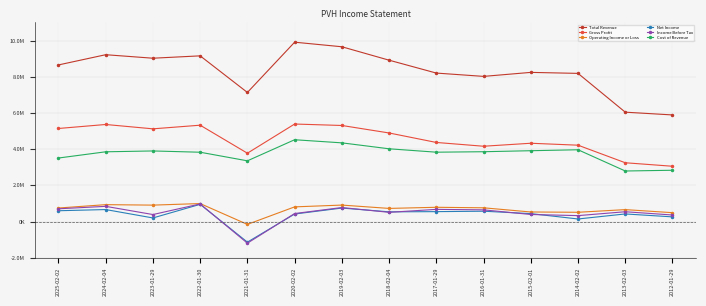

Reading left to right, extract all data points from this chart.

Total Revenue: 2025-02-02=8652900	2024-02-04=9217700	2023-01-29=9024200	2022-01-30=9154700	2021-01-31=7132600	2020-02-02=9909000	2019-02-03=9656800	2018-02-04=8914800	2017-01-29=8203100	2016-01-31=8020300	2015-02-01=8241200	2014-02-02=8186400	2013-02-03=6043000	2012-01-29=5890600
Gross Profit: 2025-02-02=5142500	2024-02-04=5363200	2023-01-29=5122900	2022-01-30=5324100	2021-01-31=3776800	2020-02-02=5388400	2019-02-03=5308300	2018-02-04=4894400	2017-01-29=4370300	2016-01-31=4161600	2015-02-01=4326700	2014-02-02=4219300	2013-02-03=3249200	2012-01-29=3055900
Operating Income or Loss: 2025-02-02=748300	2024-02-04=934800	2023-01-29=908700	2022-01-30=995000	2021-01-31=-156000	2020-02-02=812000	2019-02-03=911100	2018-02-04=727100	2017-01-29=789200	2016-01-31=760500	2015-02-01=529900	2014-02-02=513500	2013-02-03=660400	2012-01-29=491200
Net Income: 2025-02-02=598500	2024-02-04=663600	2023-01-29=200400	2022-01-30=952300	2021-01-31=-1136100	2020-02-02=417300	2019-02-03=746400	2018-02-04=537800	2017-01-29=549000	2016-01-31=572400	2015-02-01=439000	2014-02-02=143500	2013-02-03=421300	2012-01-29=259500
Income Before Tax: 2025-02-02=705700	2024-02-04=841000	2023-01-29=388200	2022-01-30=972700	2021-01-31=-1193000	2020-02-02=444000	2019-02-03=775600	2018-02-04=510200	2017-01-29=674200	2016-01-31=647500	2015-02-01=391400	2014-02-02=328800	2013-02-03=543100	2012-01-29=363100
Cost of Revenue: 2025-02-02=3510400	2024-02-04=3854500	2023-01-29=3901300	2022-01-30=3830600	2021-01-31=3355800	2020-02-02=4520600	2019-02-03=4348500	2018-02-04=4020400	2017-01-29=3832800	2016-01-31=3858700	2015-02-01=3914500	2014-02-02=3967100	2013-02-03=2793800	2012-01-29=2834700